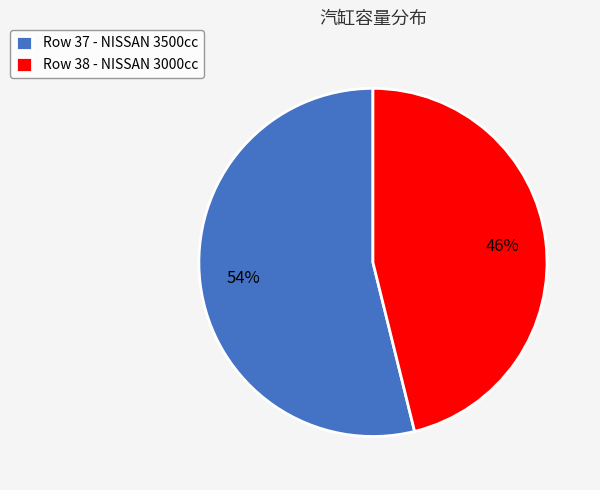

Approximately how many times larger is the value at Row 37 - NISSAN 3500cc compared to Row 38 - NISSAN 3000cc?

1.2